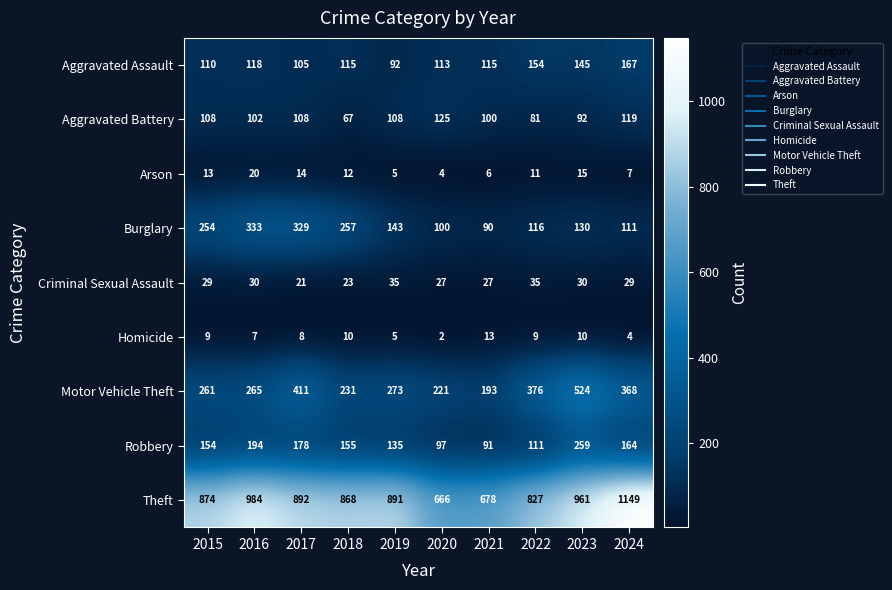

Rank the series by their maximum value, from highest to lowest.

Theft, Motor Vehicle Theft, Burglary, Robbery, Aggravated Assault, Aggravated Battery, Criminal Sexual Assault, Arson, Homicide